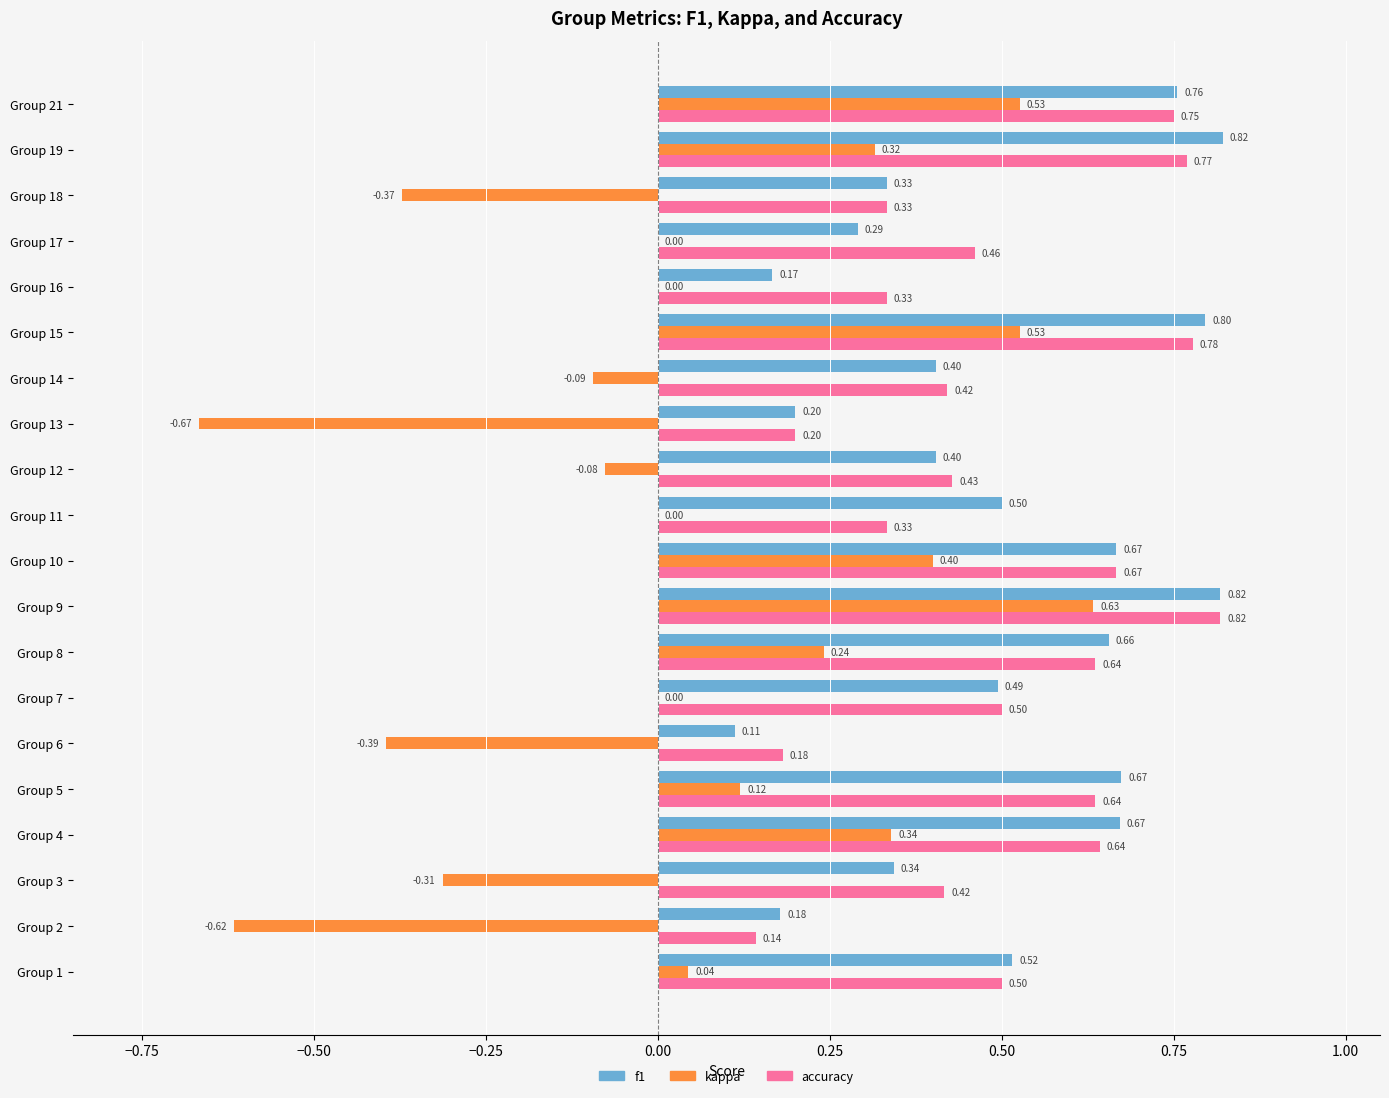

Which series has the largest total across all categories?

accuracy